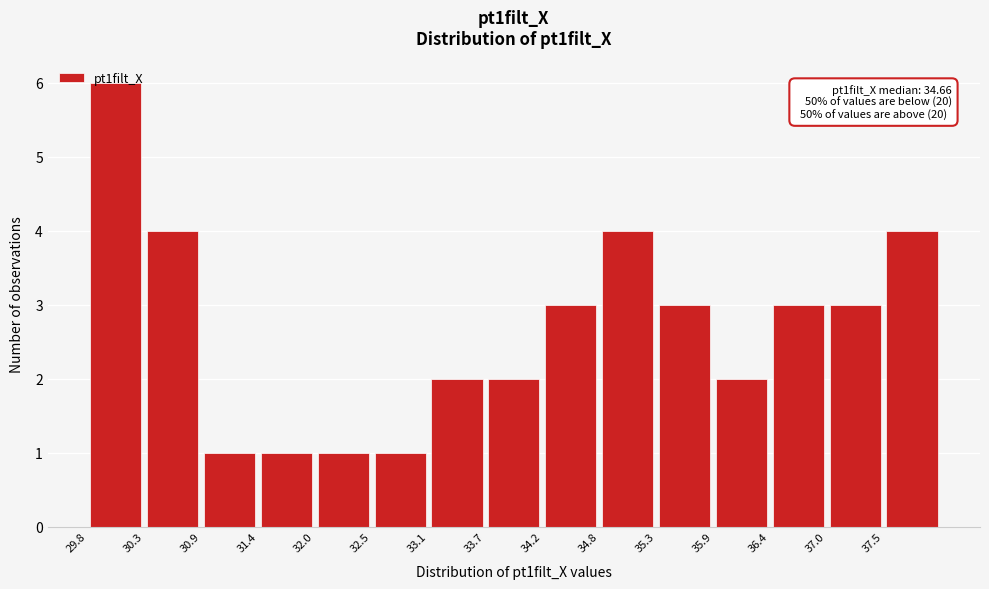

Which range on the x-axis has the tallest bar?

29.8 to 30.3